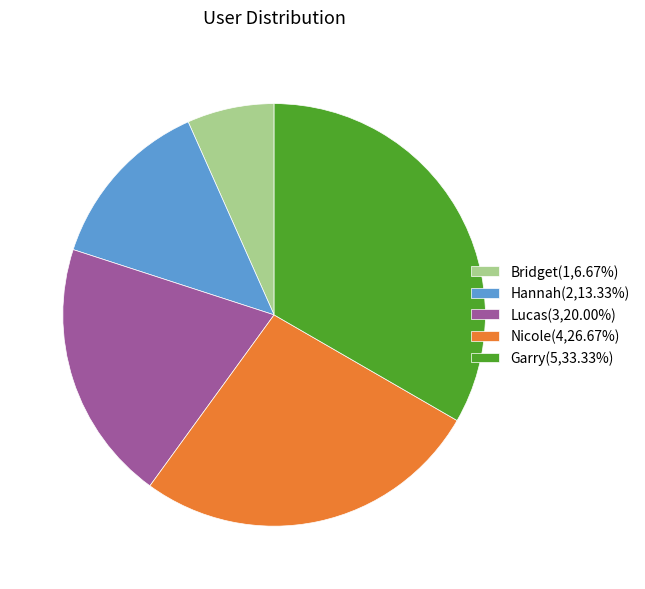

Combined, do Lucas(3,20.00%) and Nicole(4,26.67%) account for over 50%?

No